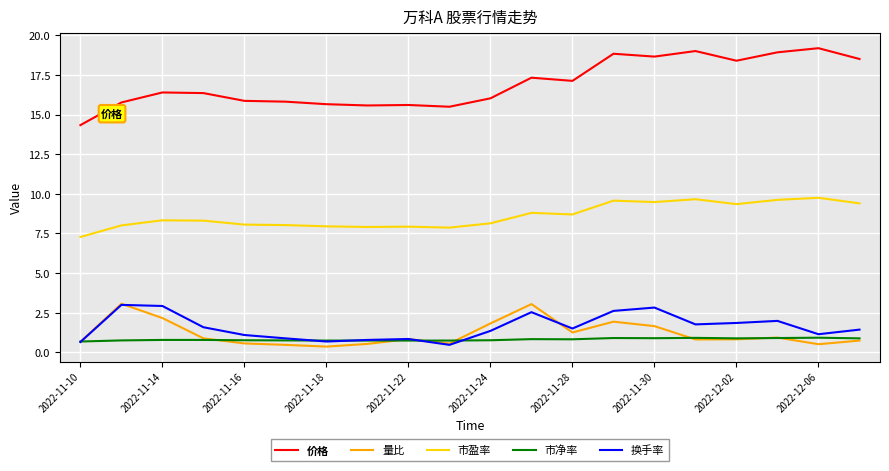

Which series has the largest range (max minus min)?

价格